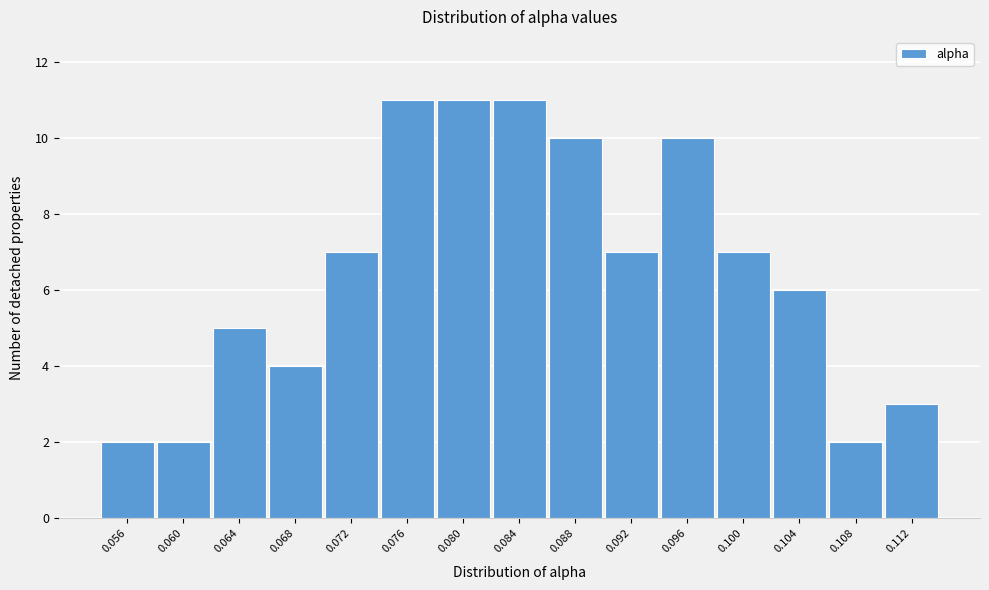

Reading right to left, transcribe all the data shown in this chart.

3	2	6	7	10	7	10	11	11	11	7	4	5	2	2